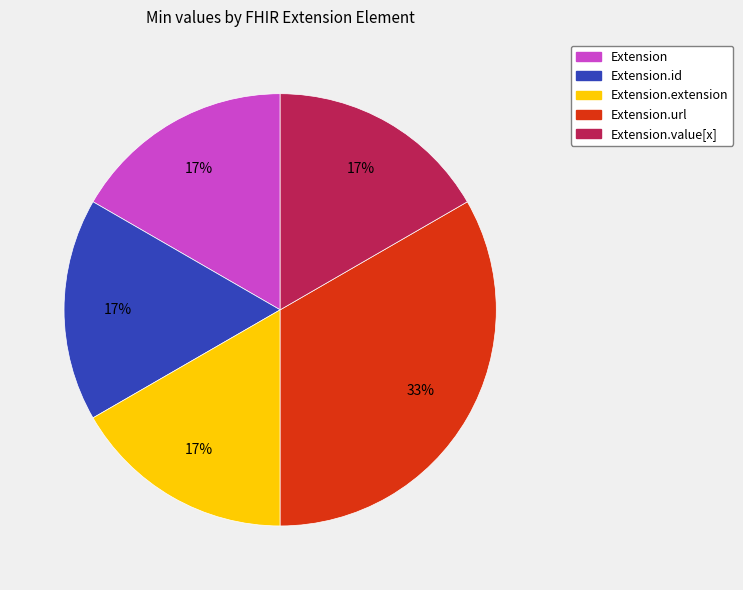

Does Extension account for over 50% of the chart?

No